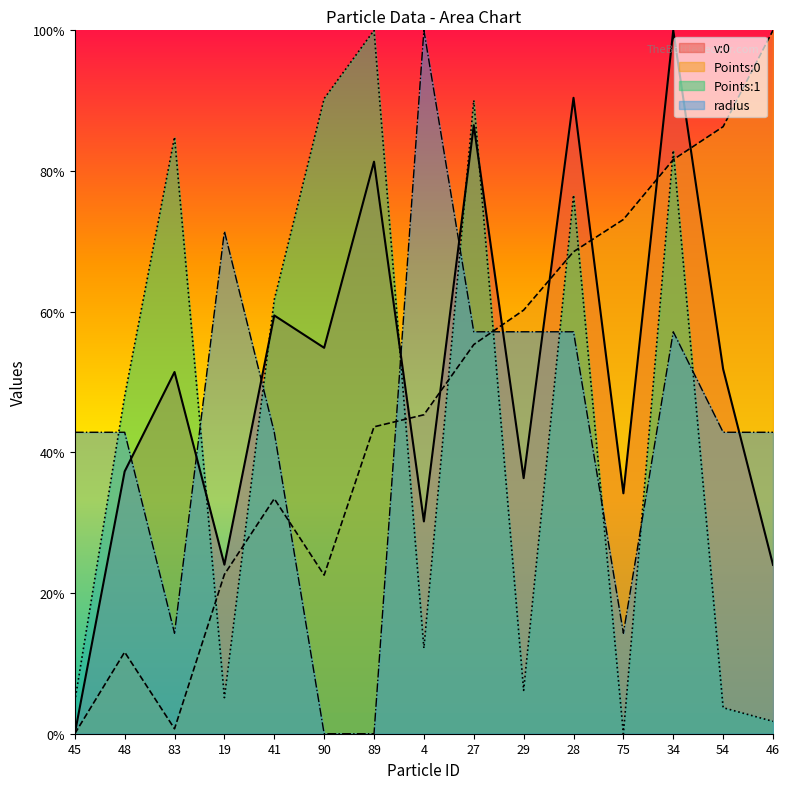

Is it true that v:0 equals 0.9 at 27?

True